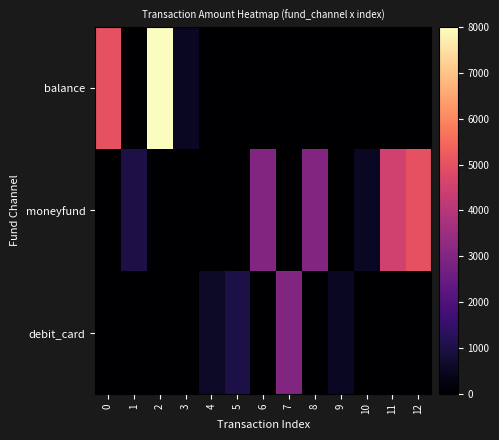

At which category does the chart reach its peak across all series?

2